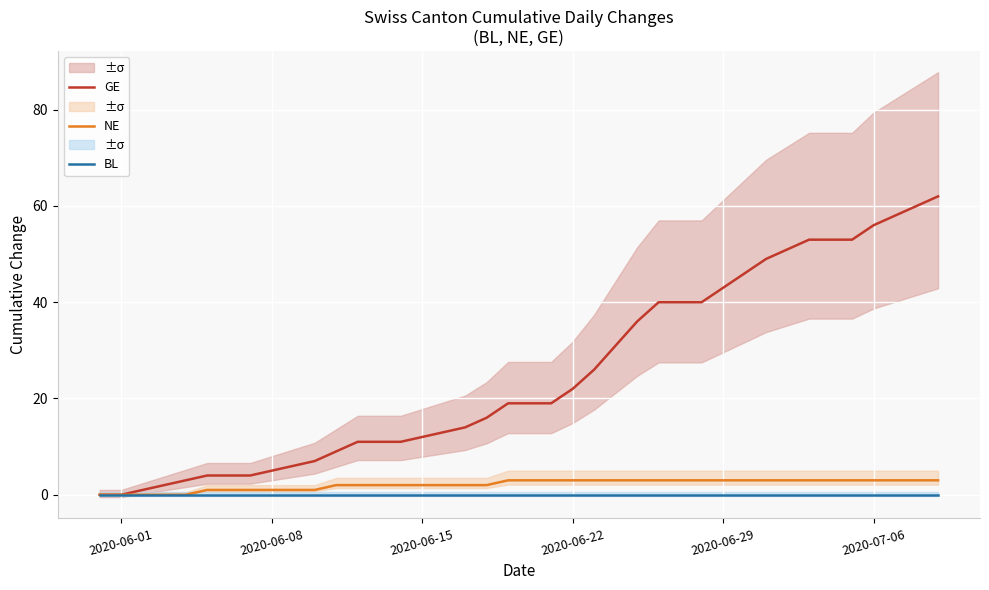

True or false: GE has a value of 8 at 2020-06-08.

False